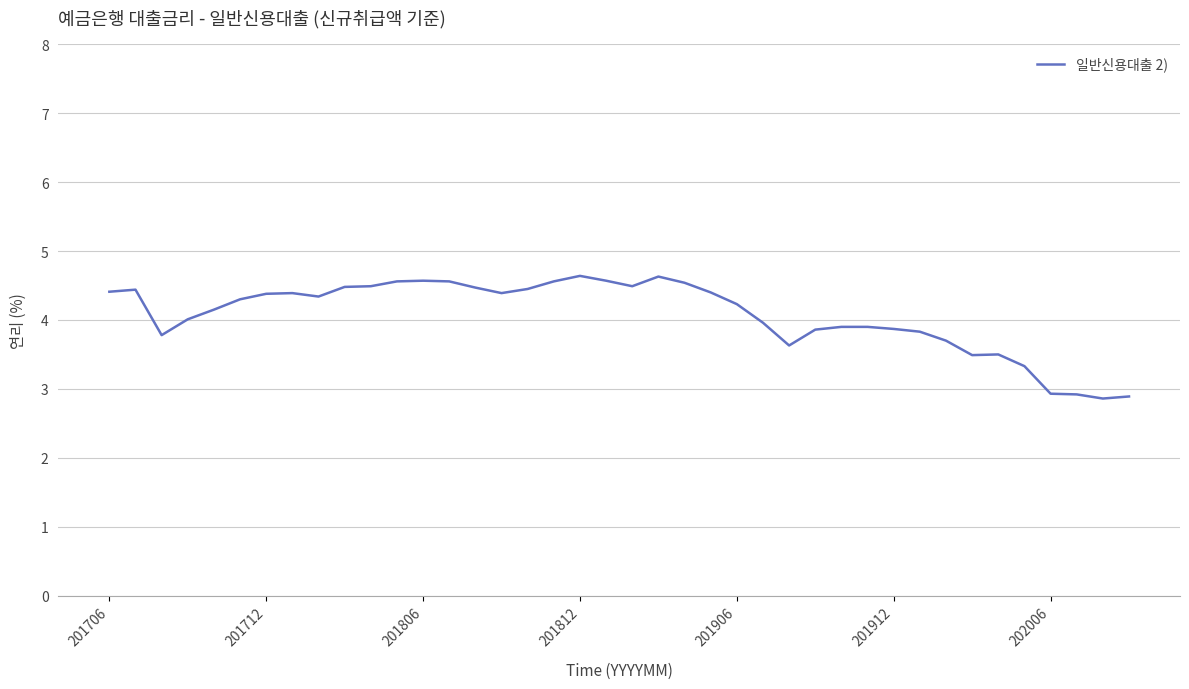

What is the minimum value shown in the chart?

2.9